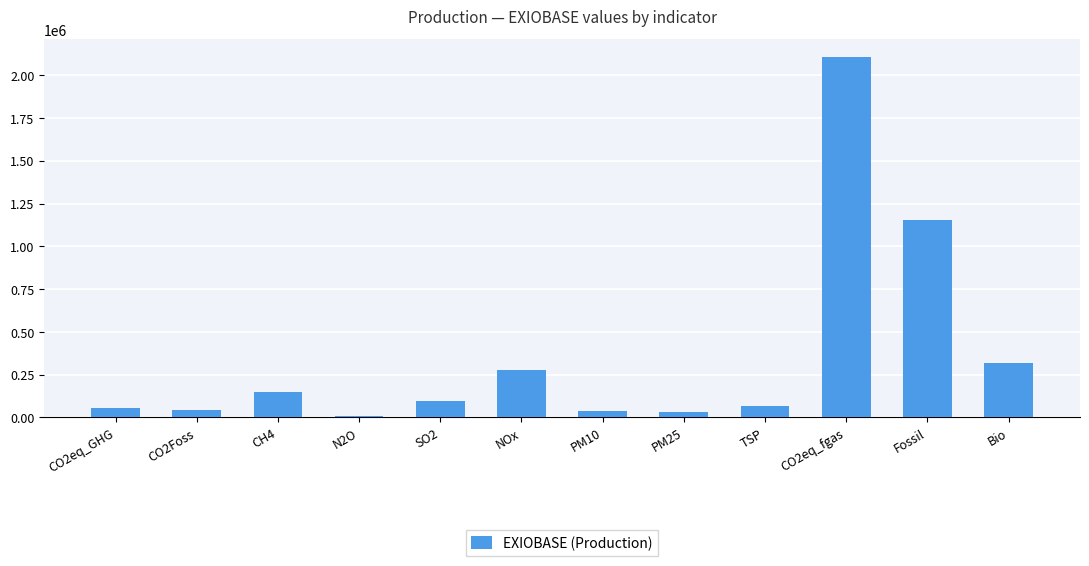

What is the minimum value shown in the chart?

10052.2